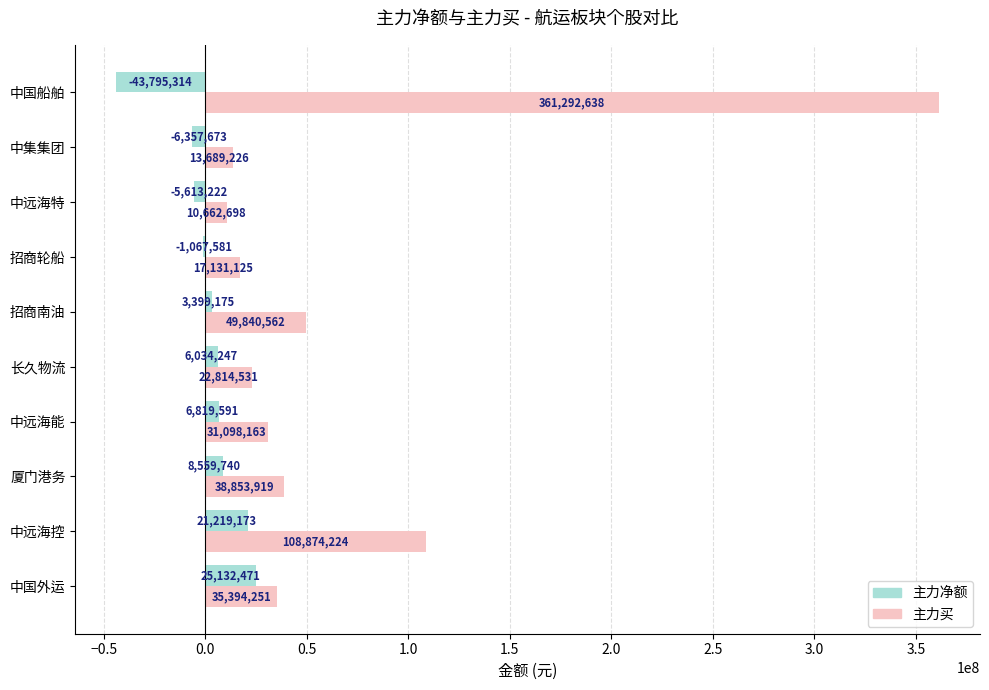

What is the total value across all series at 厦门港务?

47413659